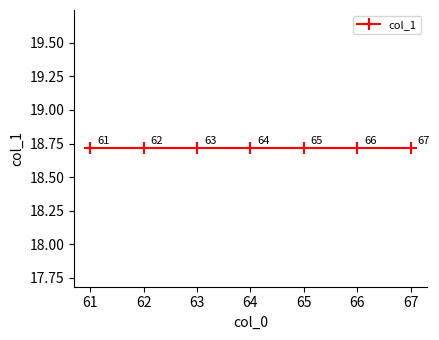

List the labels in order of value, largest first.

67, 66, 65, 64, 63, 62, 61